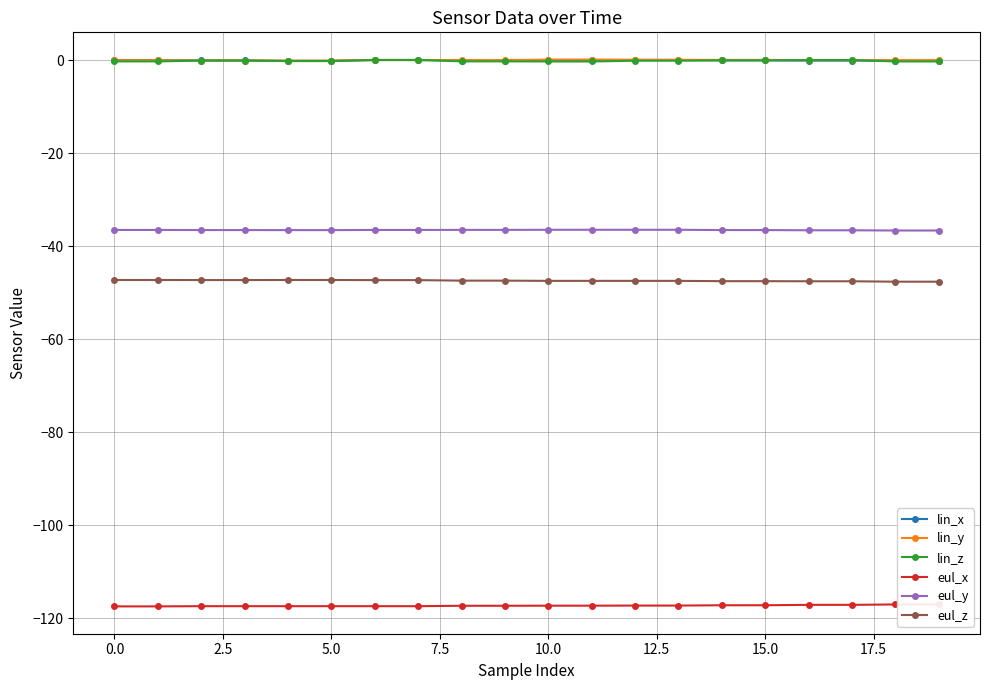

Rank the series at 18 from highest to lowest value.

lin_y, lin_x, lin_z, eul_y, eul_z, eul_x